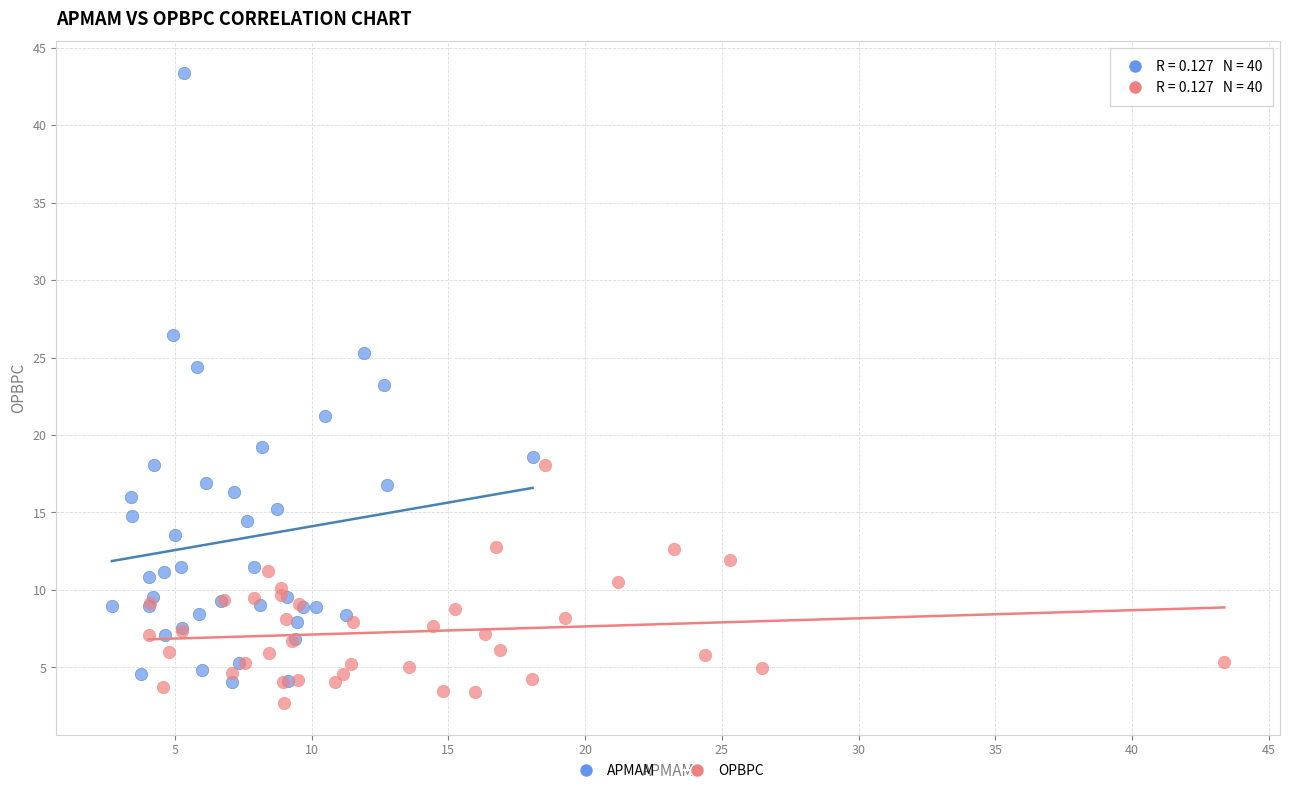

Which series has the widest spread of Y values?

APMAM